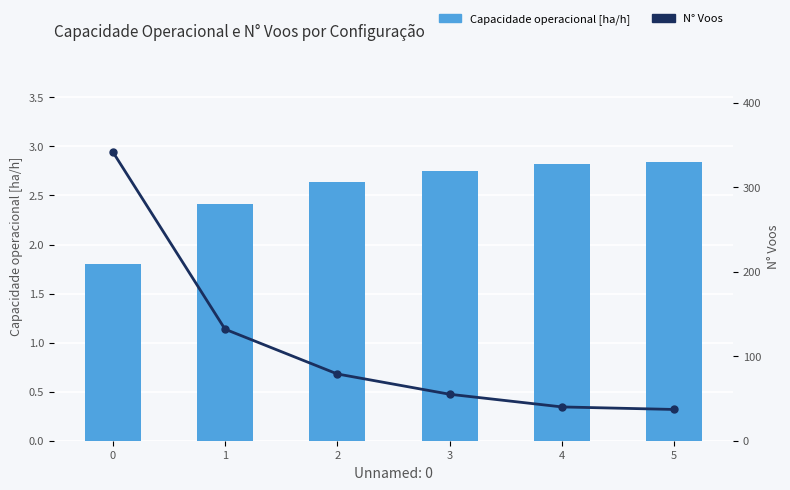

What is the lowest value of the N° Voos series?

37.0